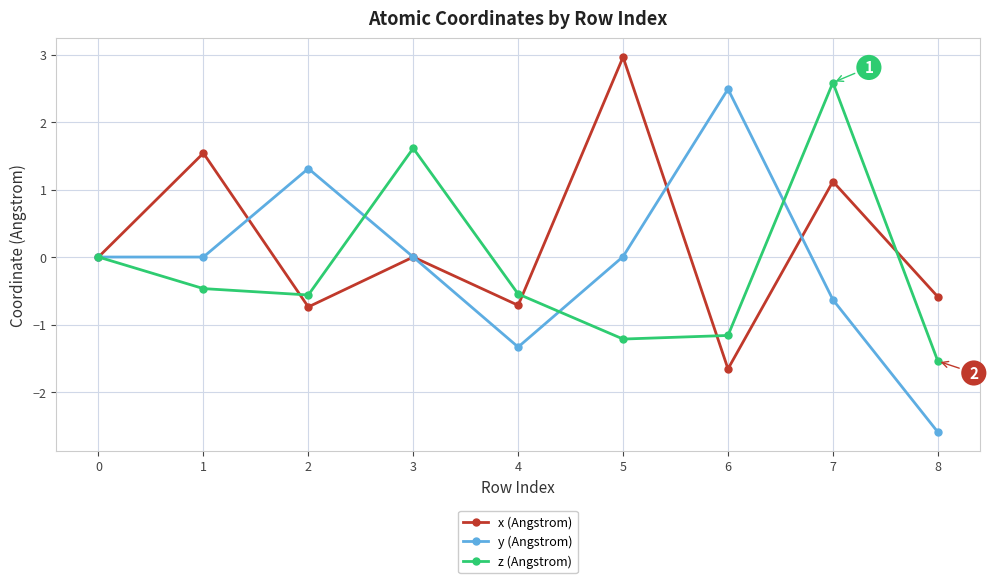

What is the difference between the maximum and second lowest values in the x (Angstrom) series?

3.7